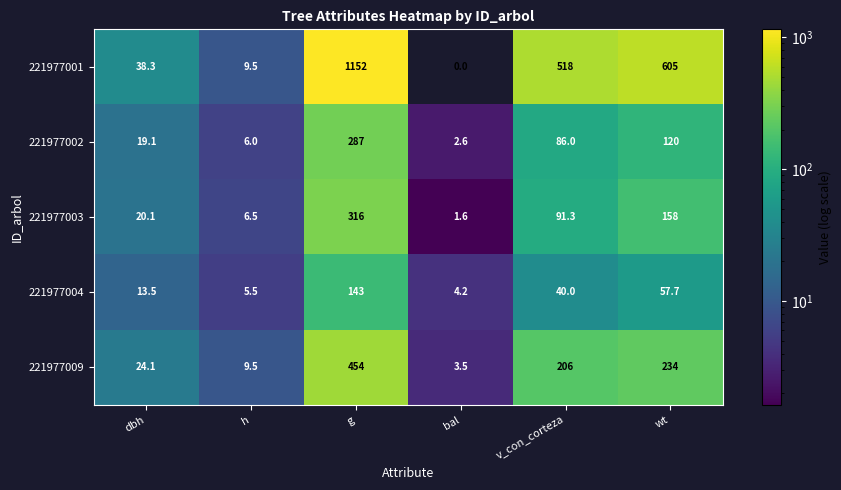

The 221977009 series shows 280.5 at v_con_corteza. True or false?

False